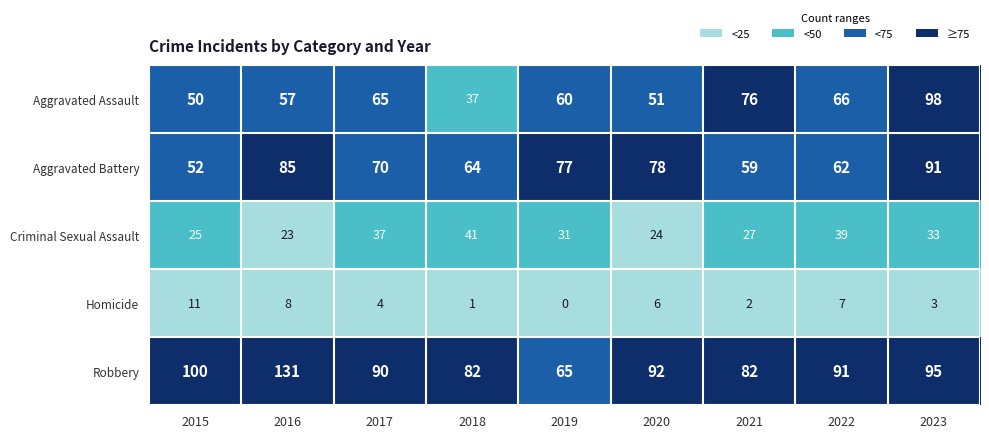

The Aggravated Battery series shows 85 at 2016. True or false?

True